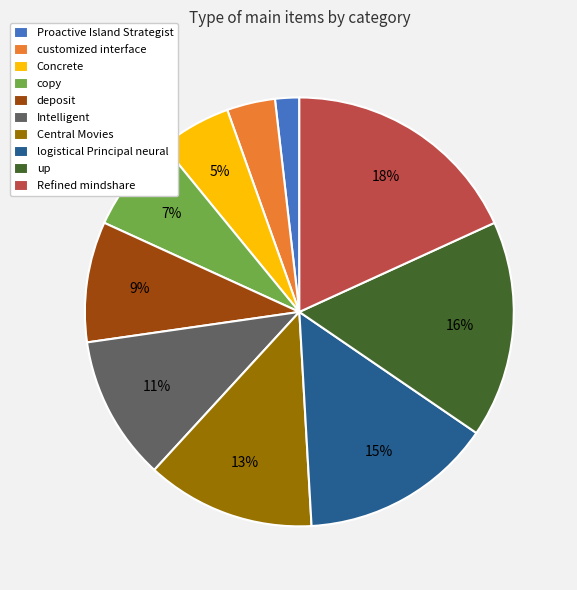

How many segments does this pie chart have?

10